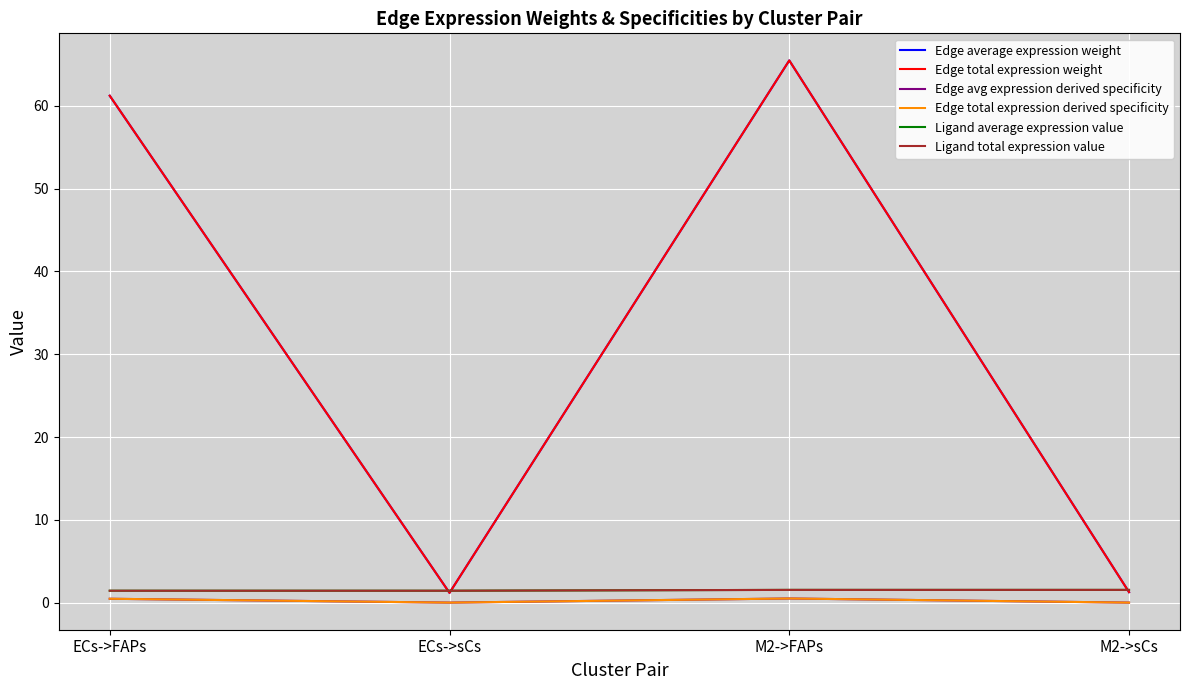

Does the chart have visible grid lines?

Yes